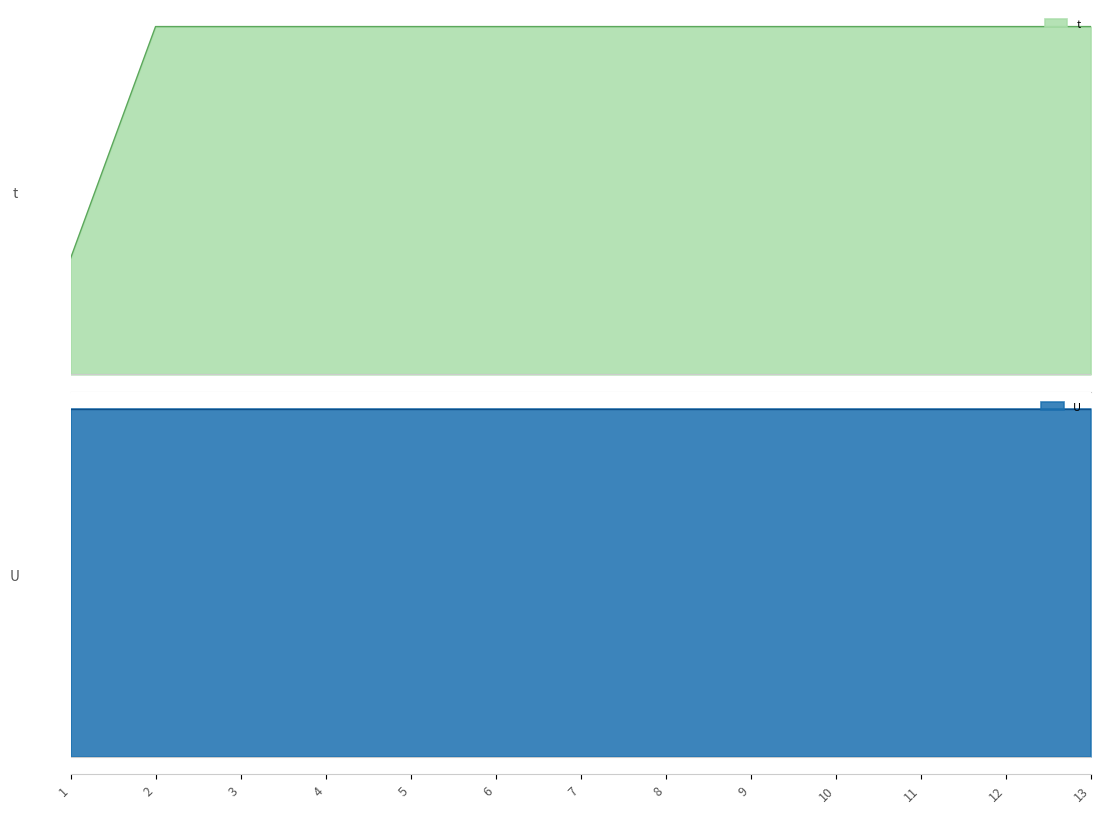

Which has a higher value, 9 or 11?

9